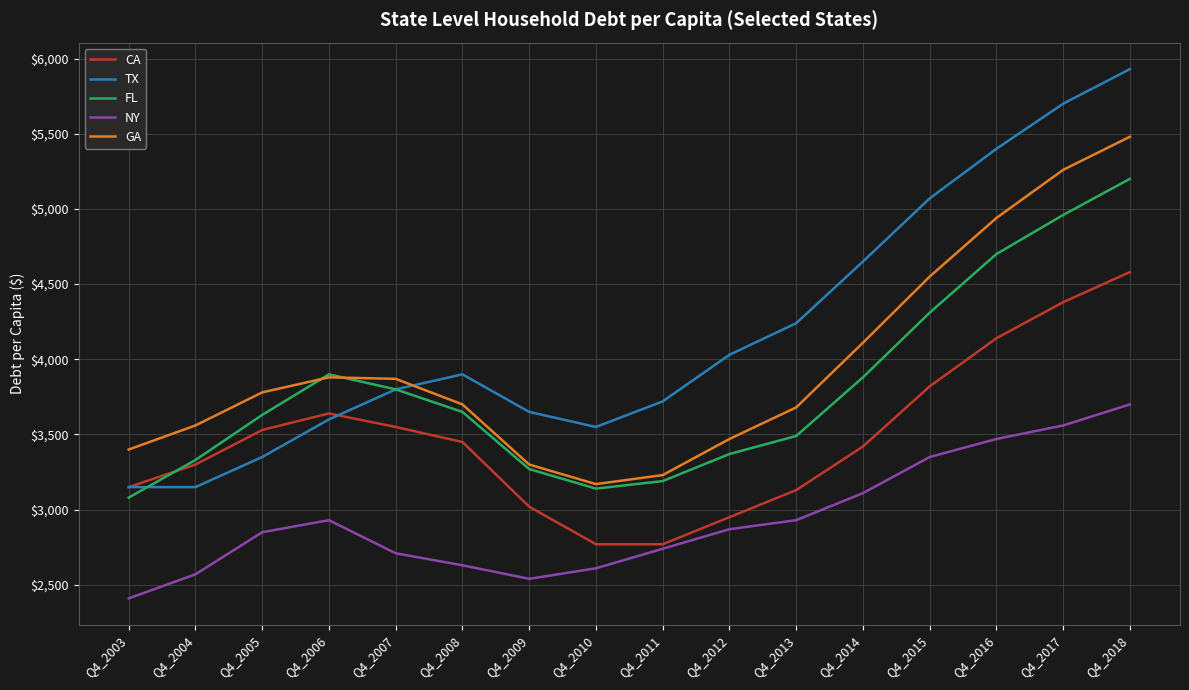

At which category does the chart reach its peak across all series?

Q4_2018